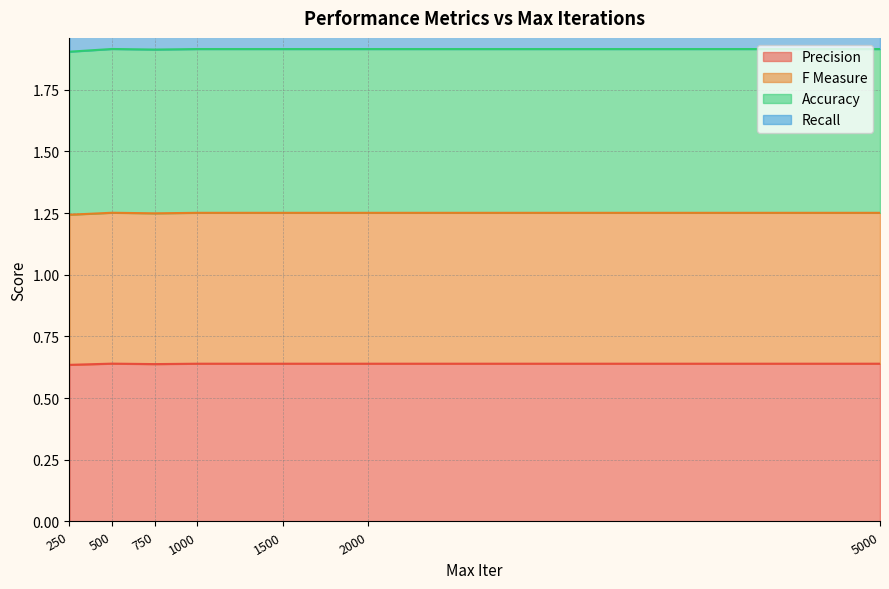

What position from the right is 1000.0?

4